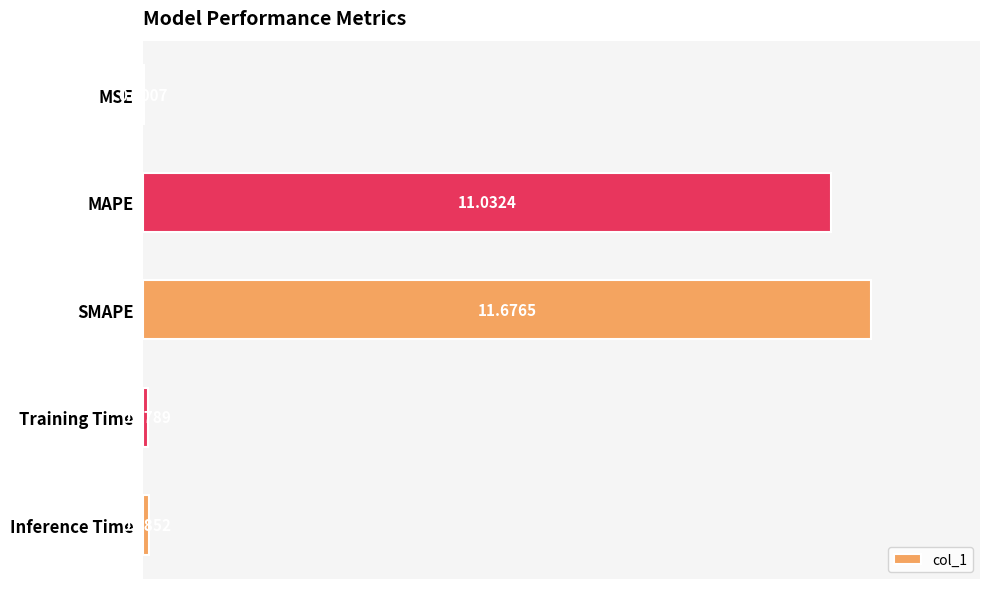

Between MSE and SMAPE, which is larger?

SMAPE